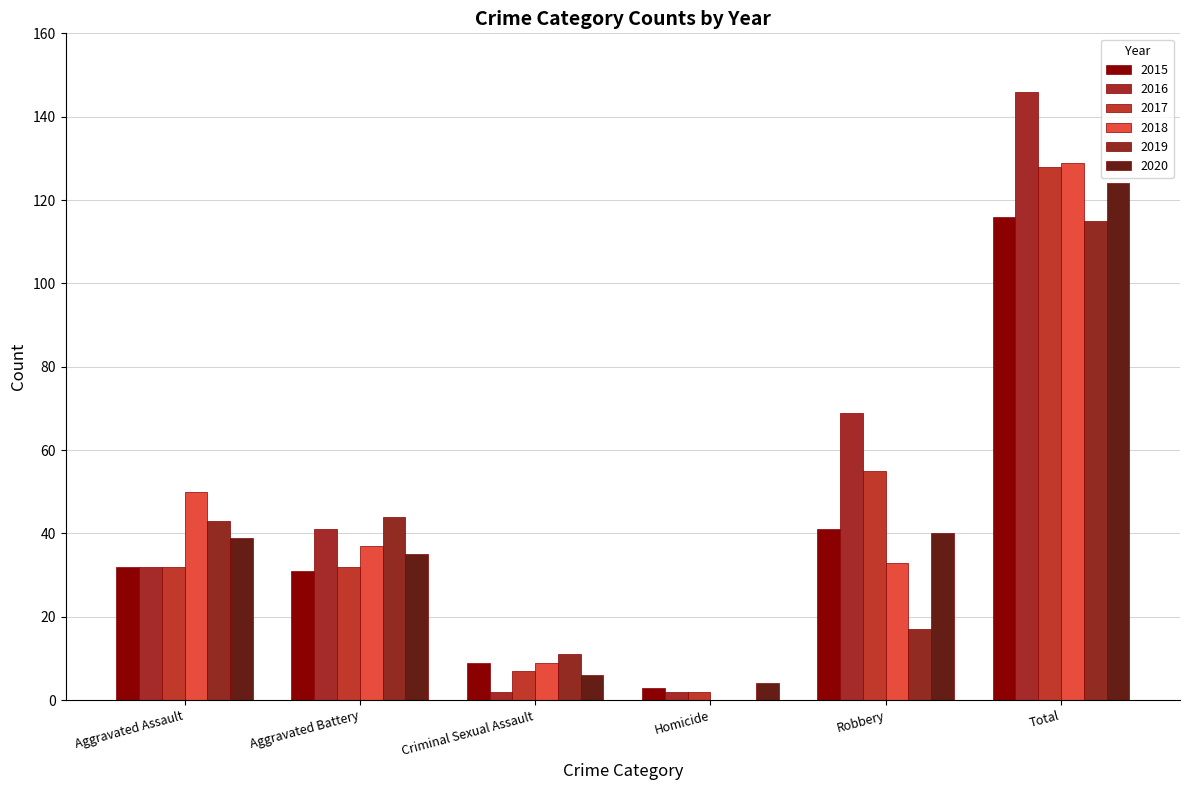

Which category has the lowest value across all series?

Homicide